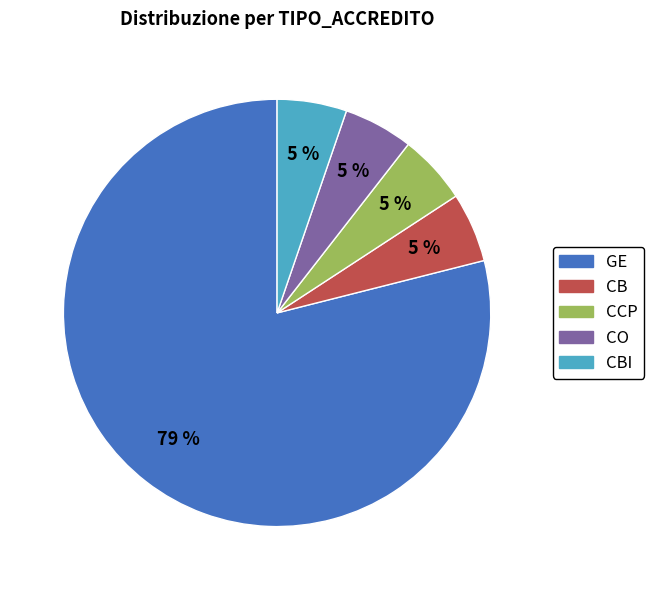

True or false: GE accounts for 79% of the total.

True